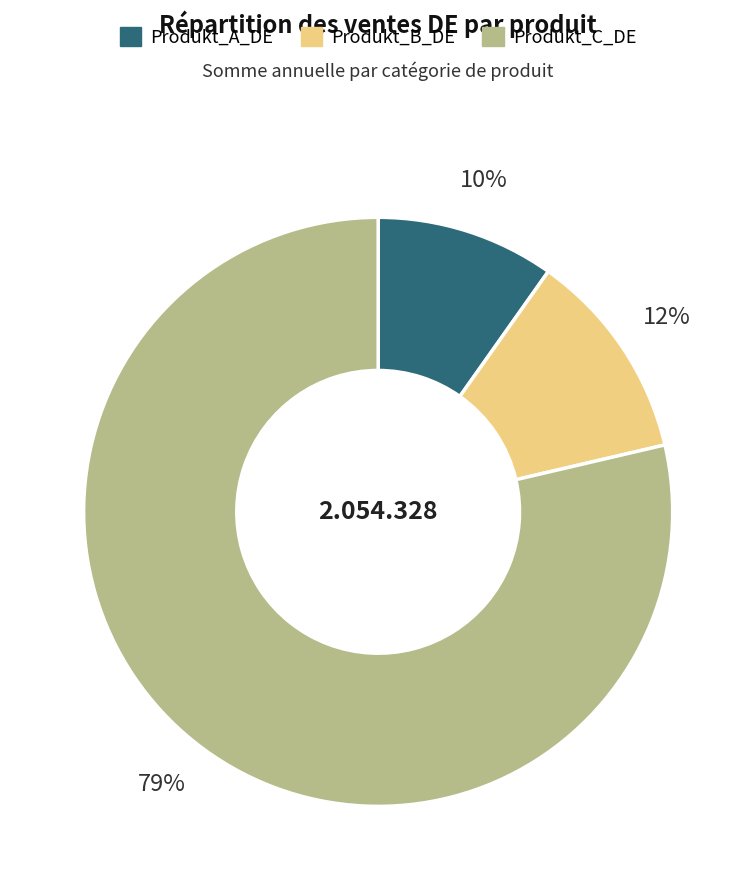

Does any single category account for the majority?

Yes